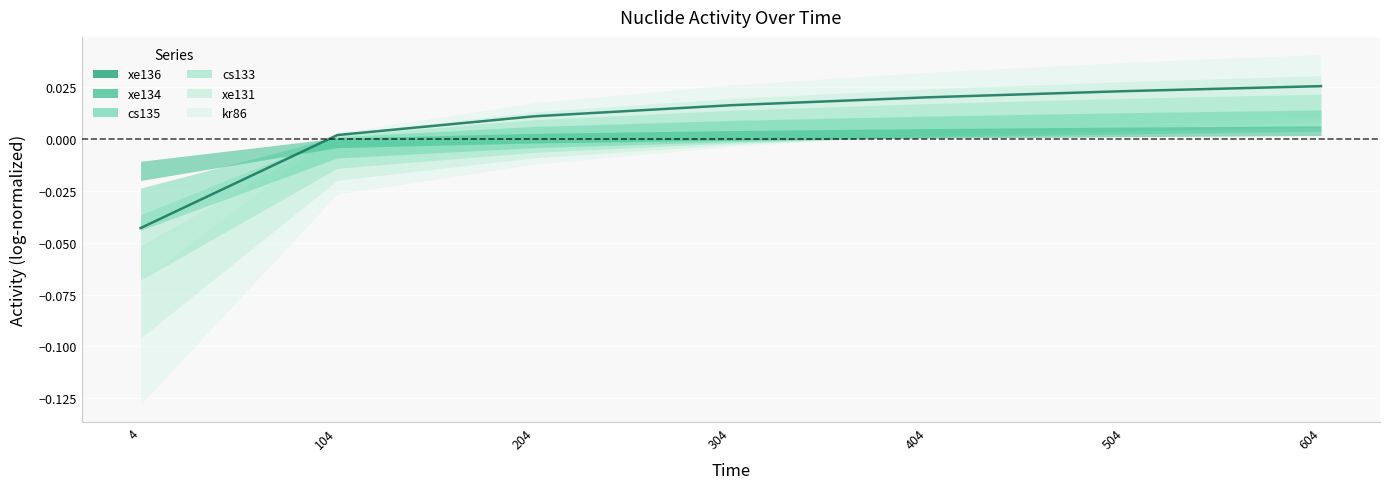

How many data points does each series have?

7